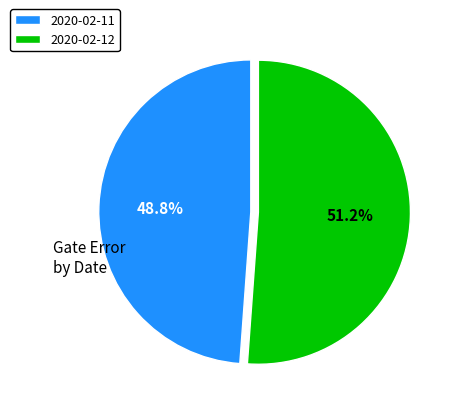

Combined, do 2020-02-11 and 2020-02-12 account for over 50%?

Yes